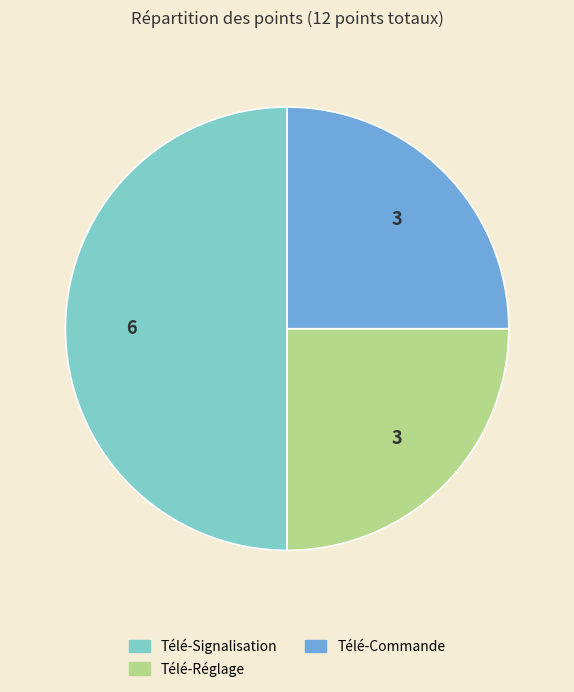

Which category has the biggest portion of the pie?

Télé-Signalisation